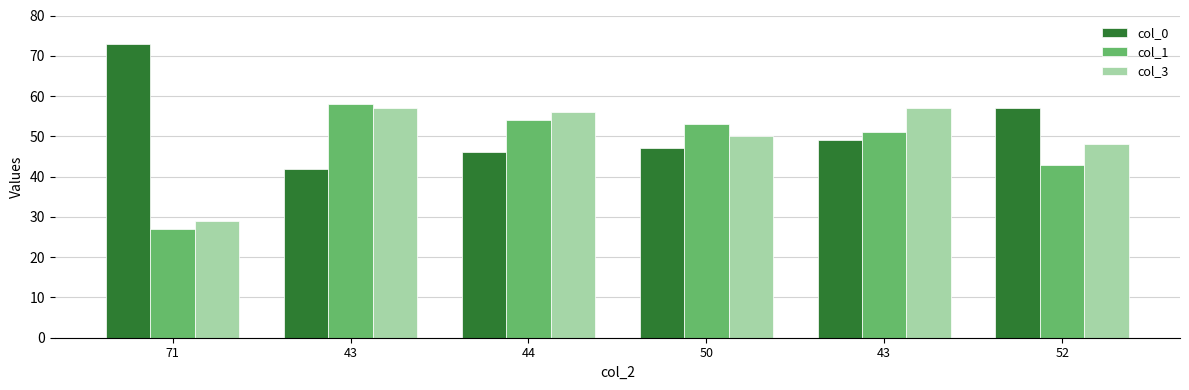

How many values in the col_1 series are below 53?

3